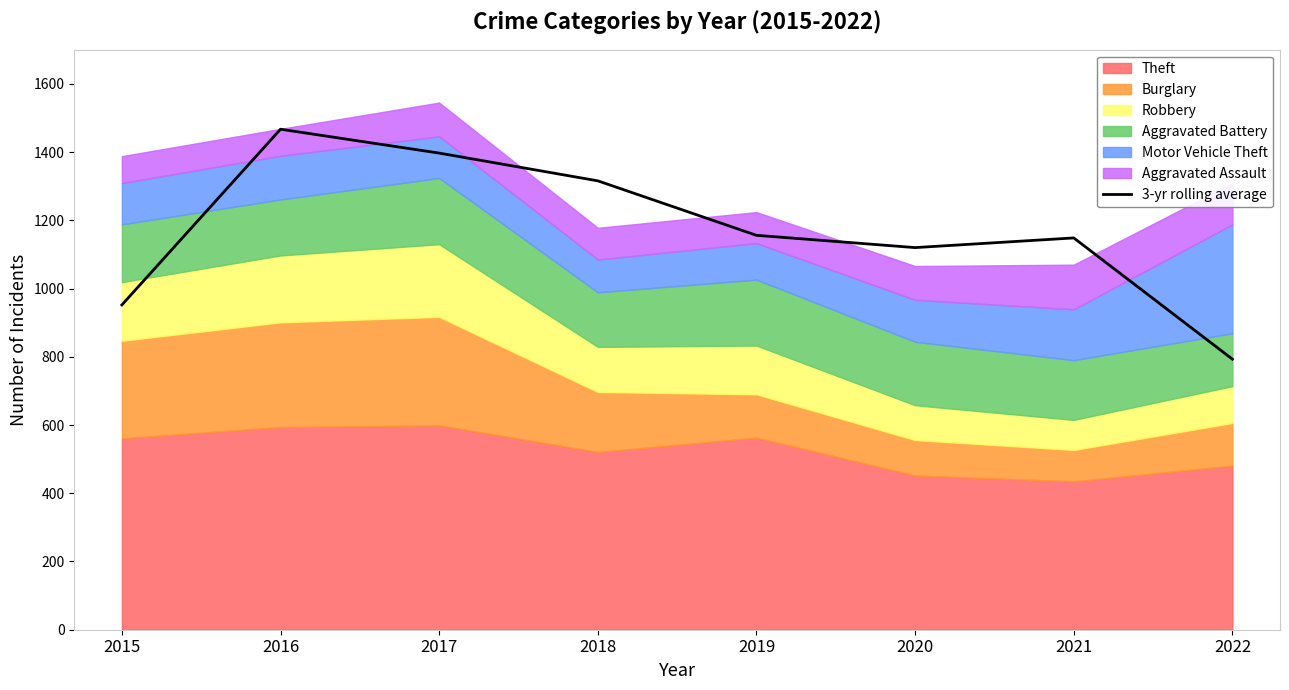

The chart shows a value of 2299.1 at 2017. True or false?

False